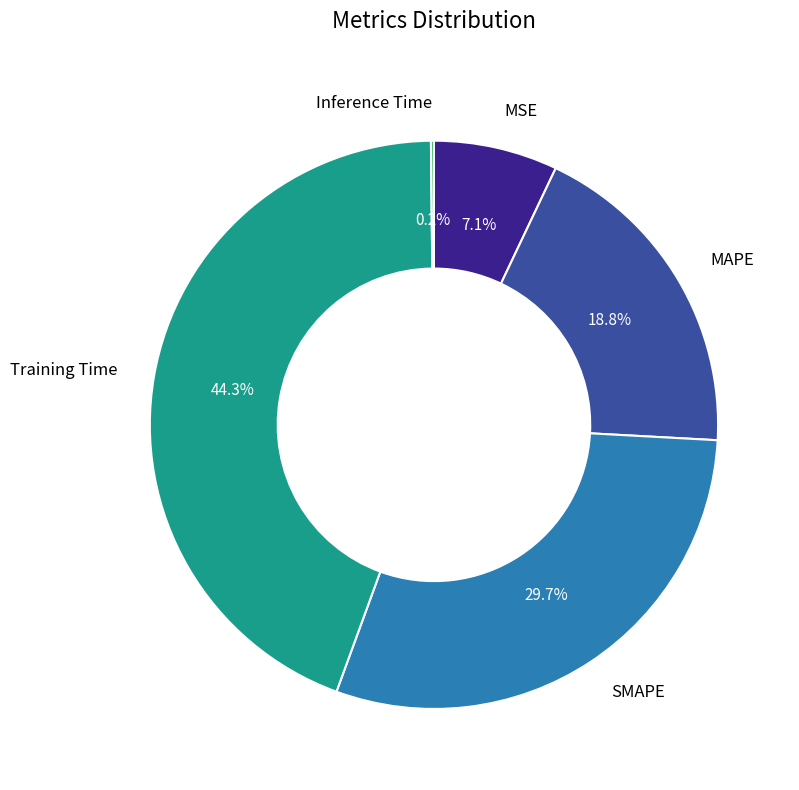

Does any single category account for the majority?

No